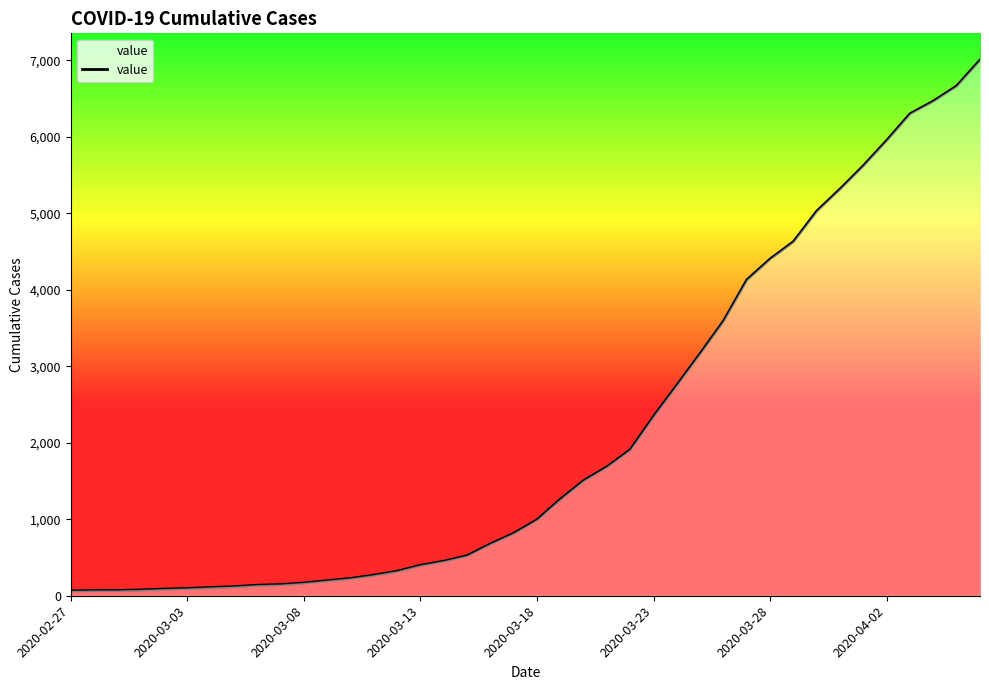

What is the maximum value shown in the chart?

7004